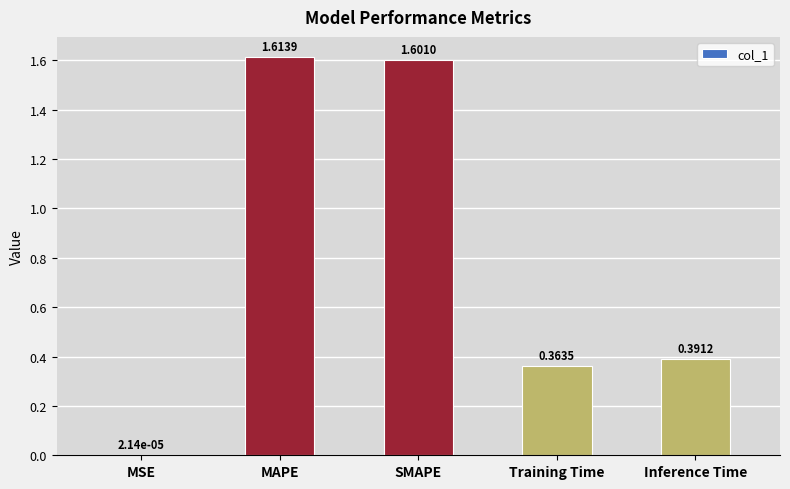

What is the sum of all values?

4.0